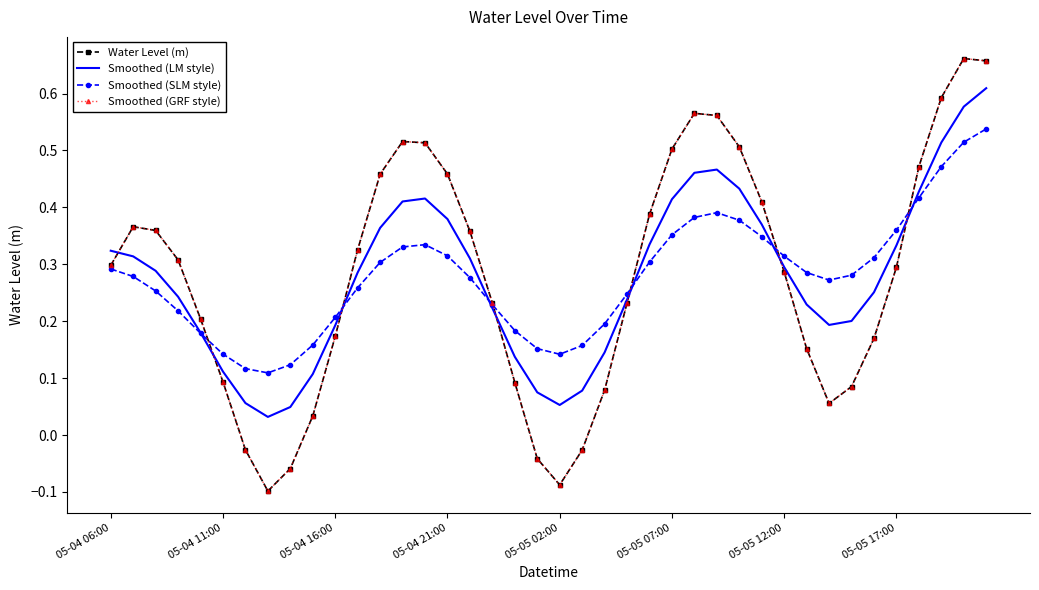

At how many categories does at least one series exceed 0?

40